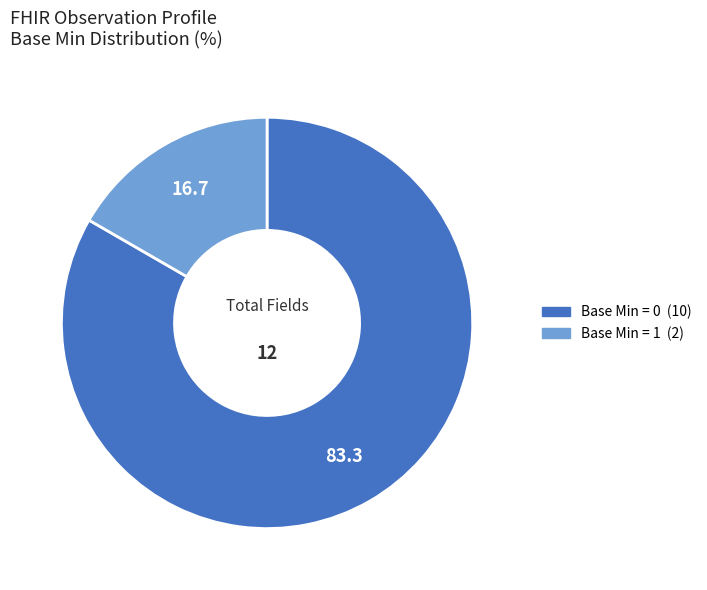

Is there any slice that represents more than half of the pie?

Yes